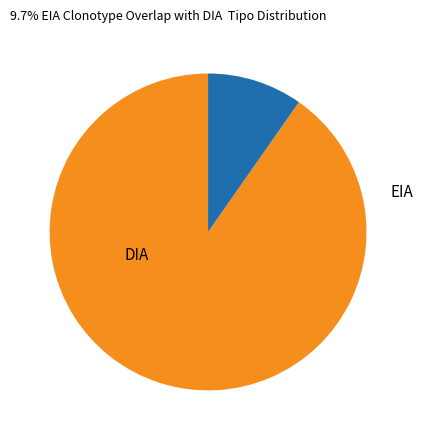

Is there a majority slice in this chart?

Yes